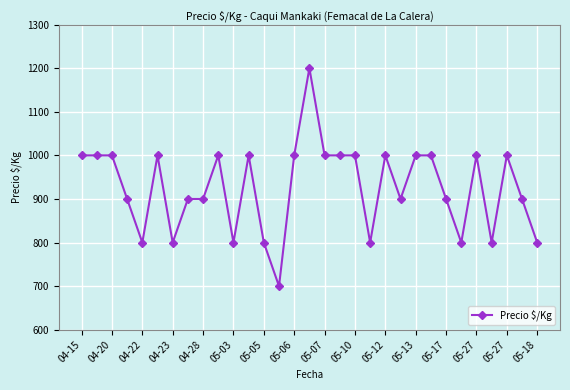

True or false: there are more than 0 points higher than both neighbors.

True